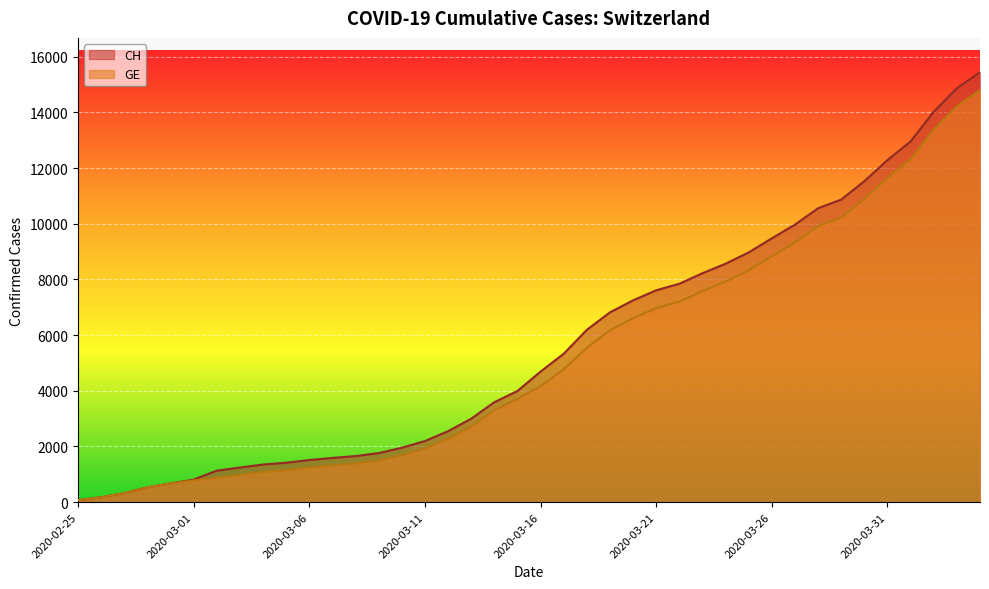

At how many categories does at least one series exceed 12909?

4